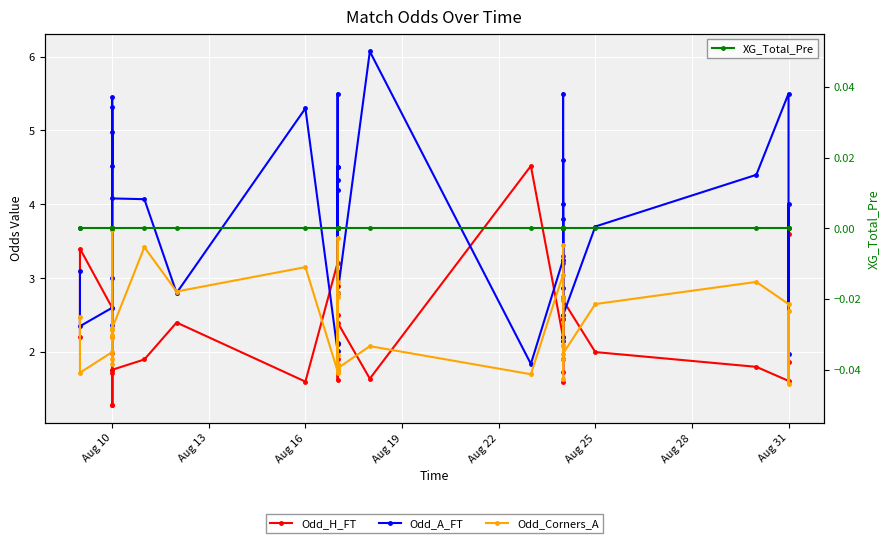

True or false: Odd_Corners_A and XG_Total_Pre cross at least once.

False